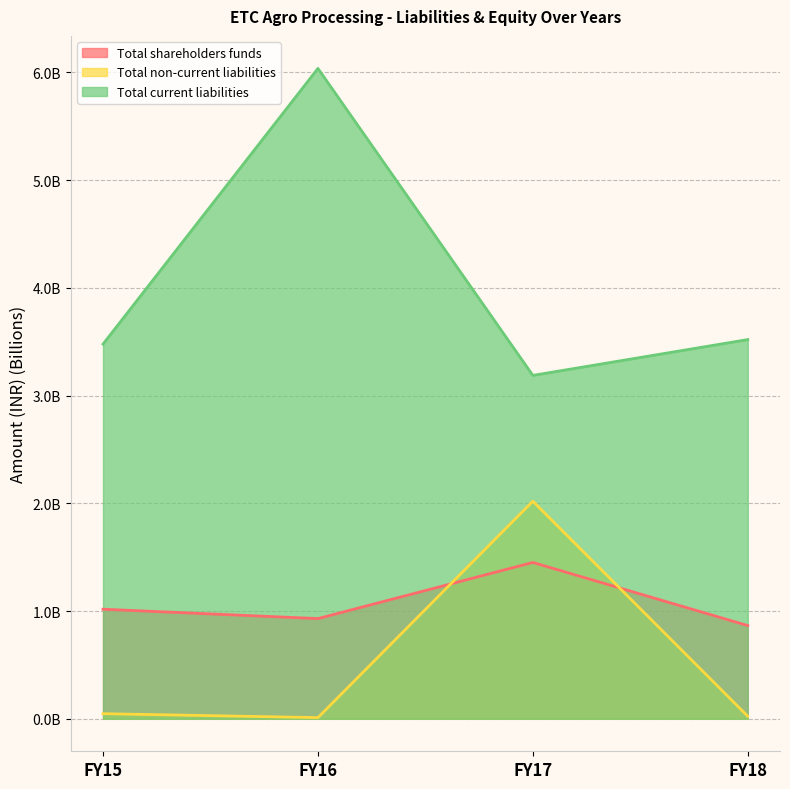

At FY15, list the series in order from smallest to largest.

Total non-current liabilities, Total shareholders funds, Total current liabilities